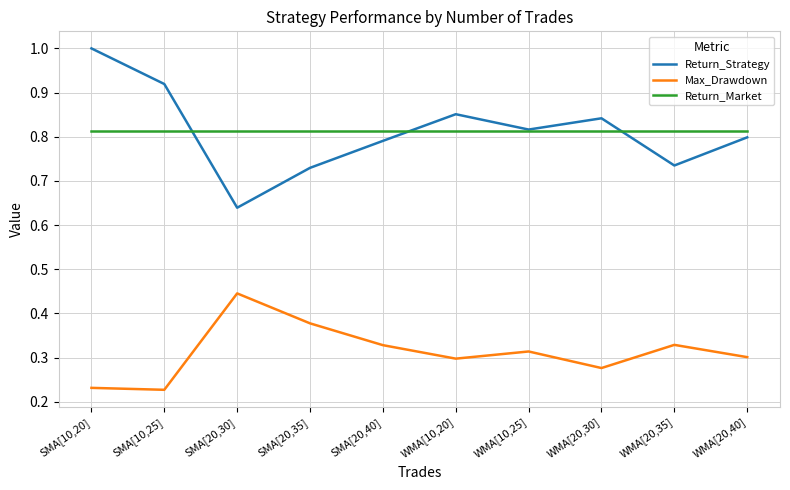

Which series ends up on top after the final intersection of Return_Market and Return_Strategy?

Return_Market